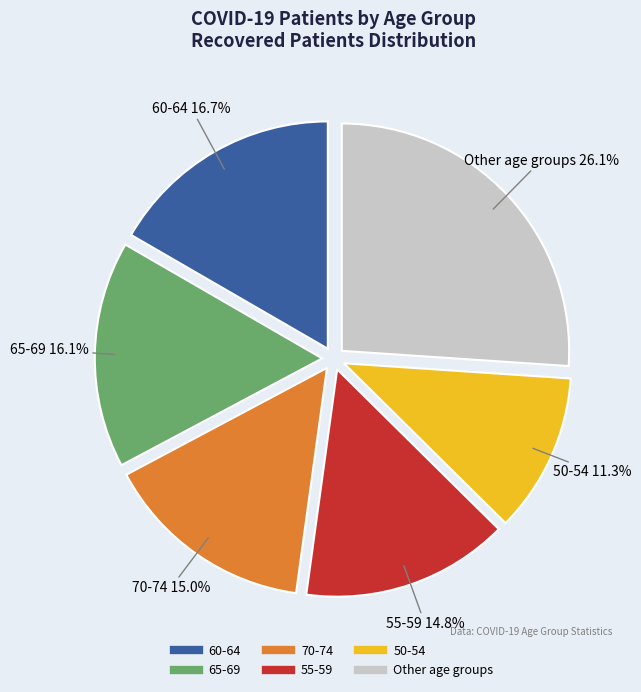

How many segments does this pie chart have?

6